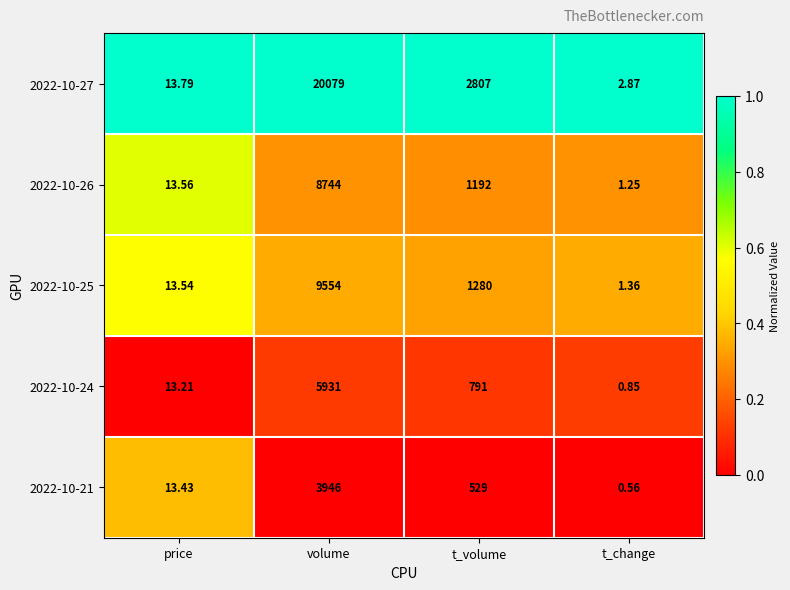

Rank the series at volume from lowest to highest value.

2022-10-21, 2022-10-24, 2022-10-26, 2022-10-25, 2022-10-27